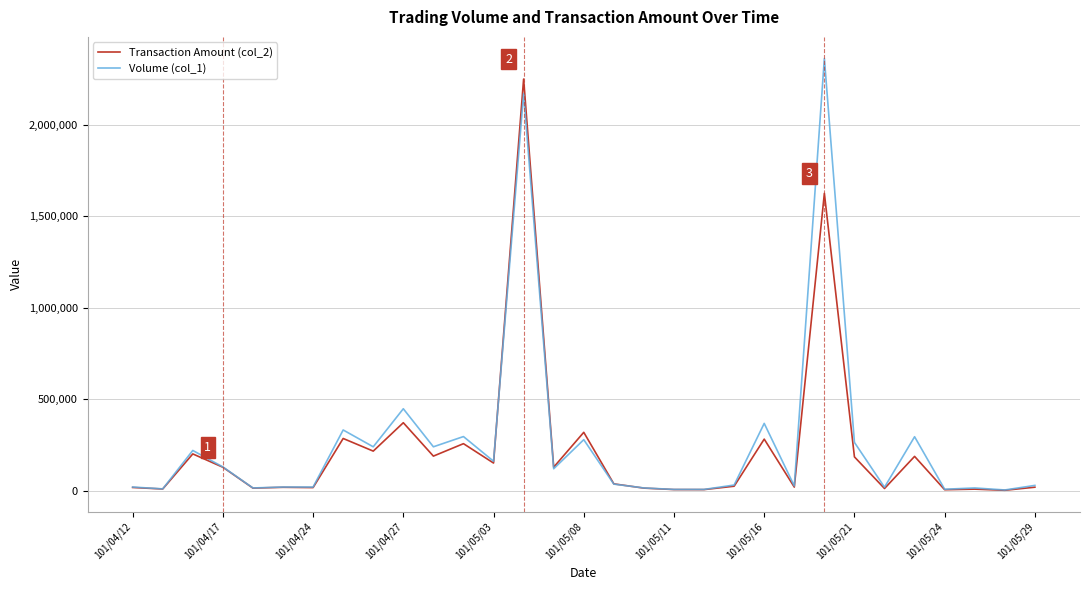

Rank the series by their average value, from highest to lowest.

Volume (col_1), Transaction Amount (col_2)